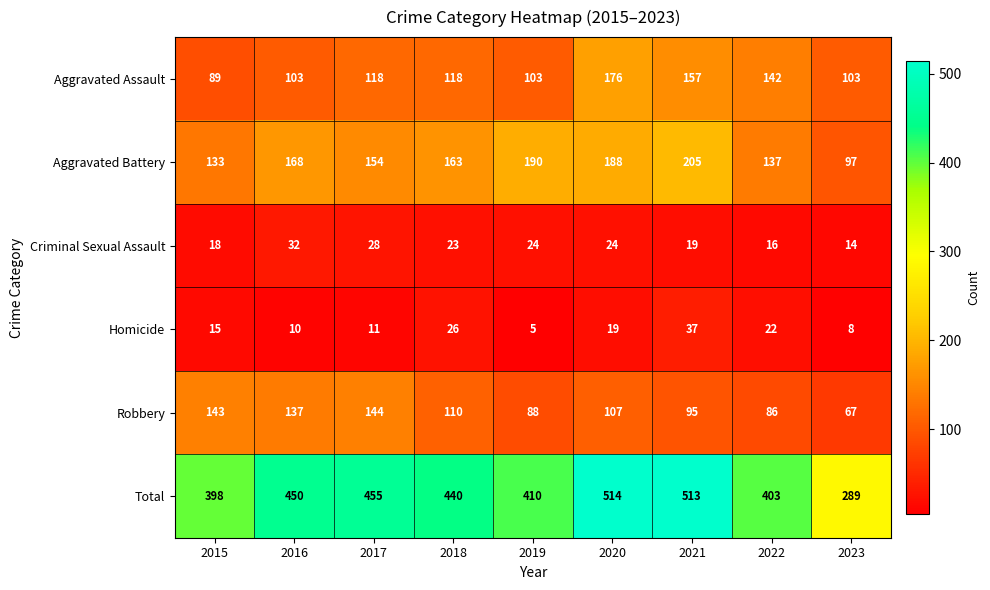

At which category is the sum across all series the highest?

2020